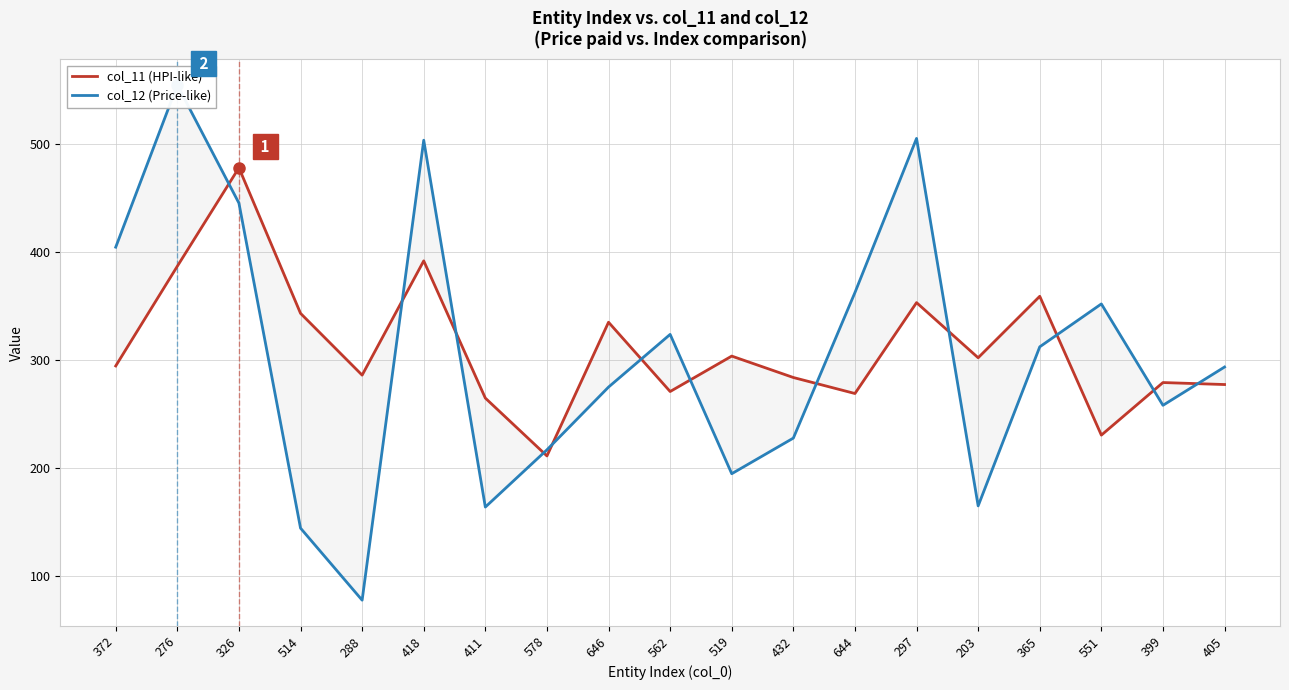

What is the label of the 12th point from the left?

432